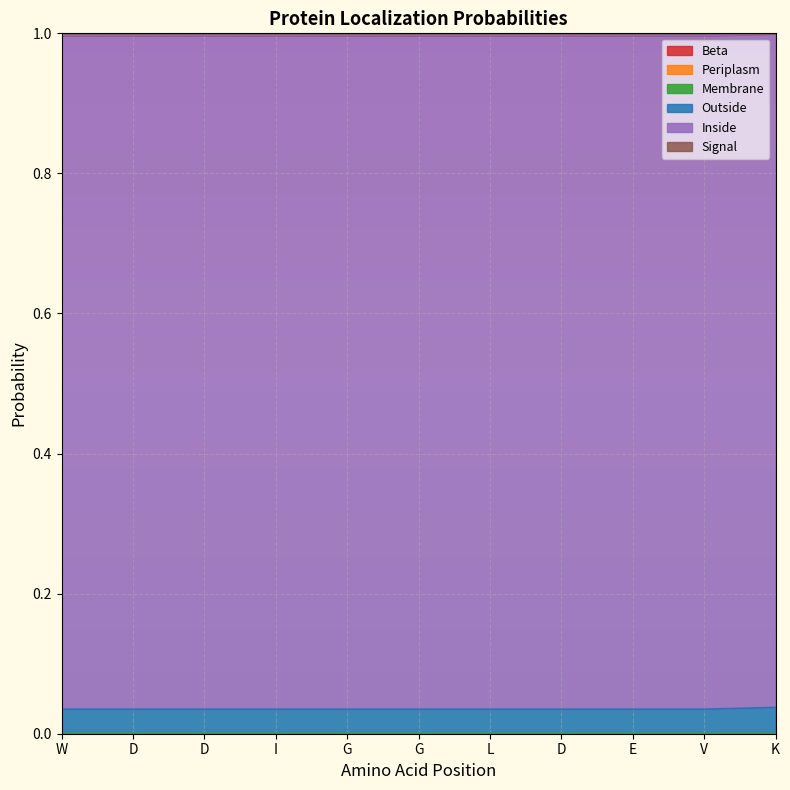

Is it true that Periplasm equals 0.0 at V?

True